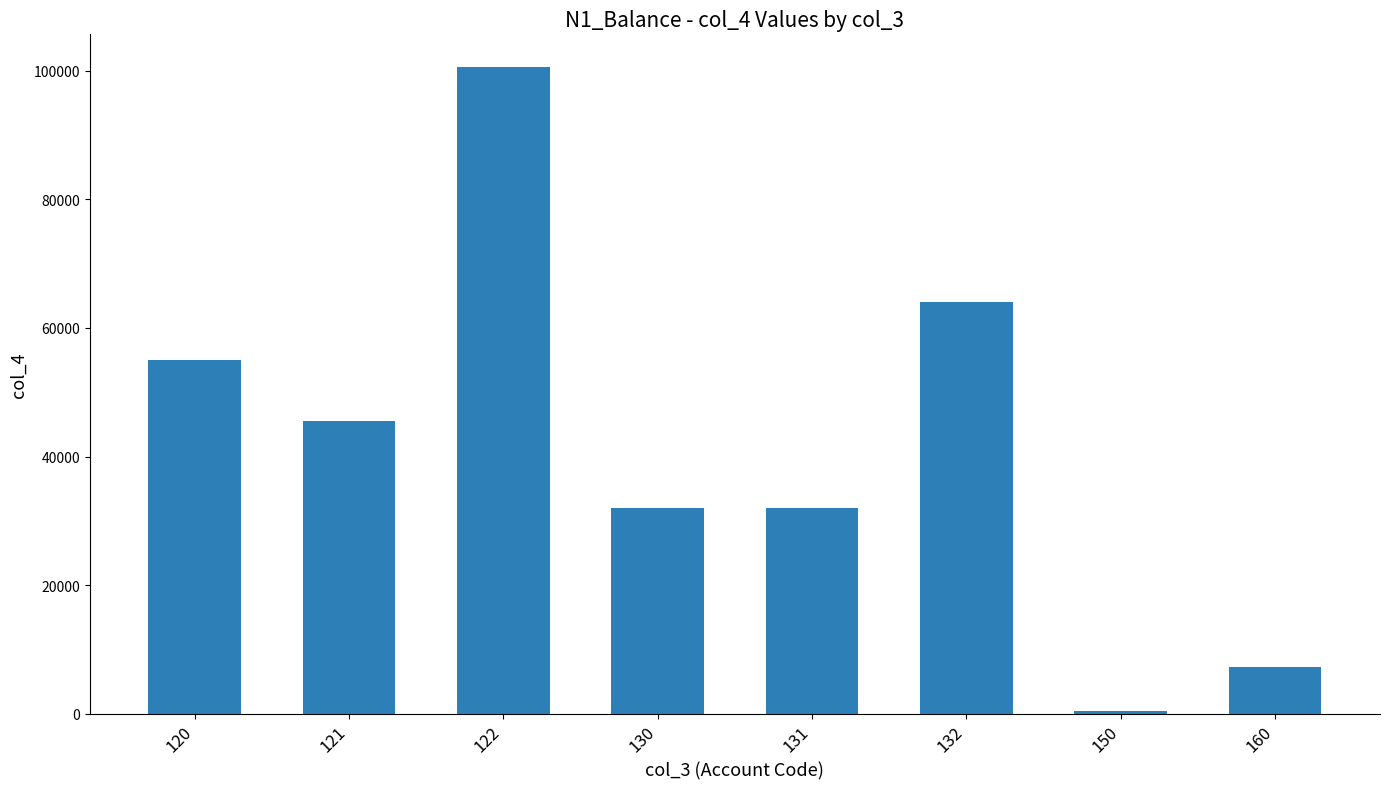

What is the greatest value displayed?

100642.0